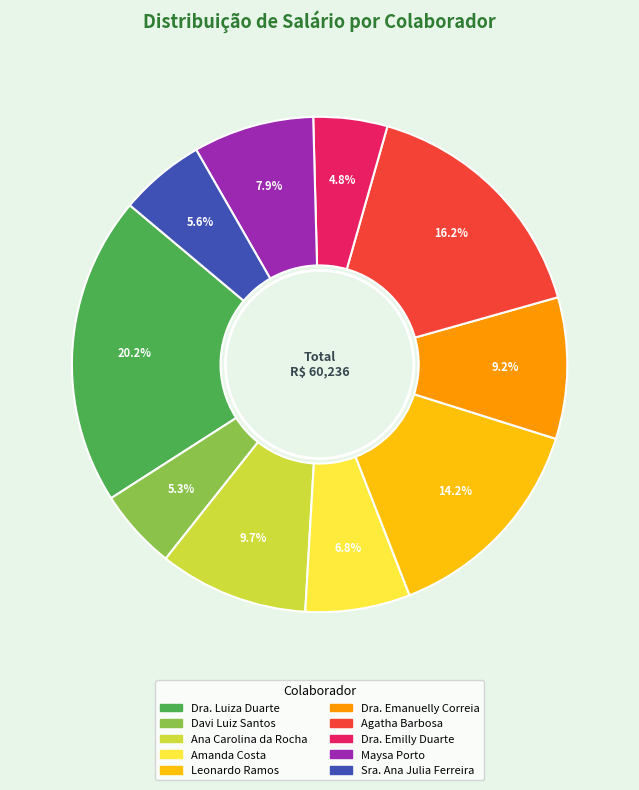

How many slices are in this pie chart?

10